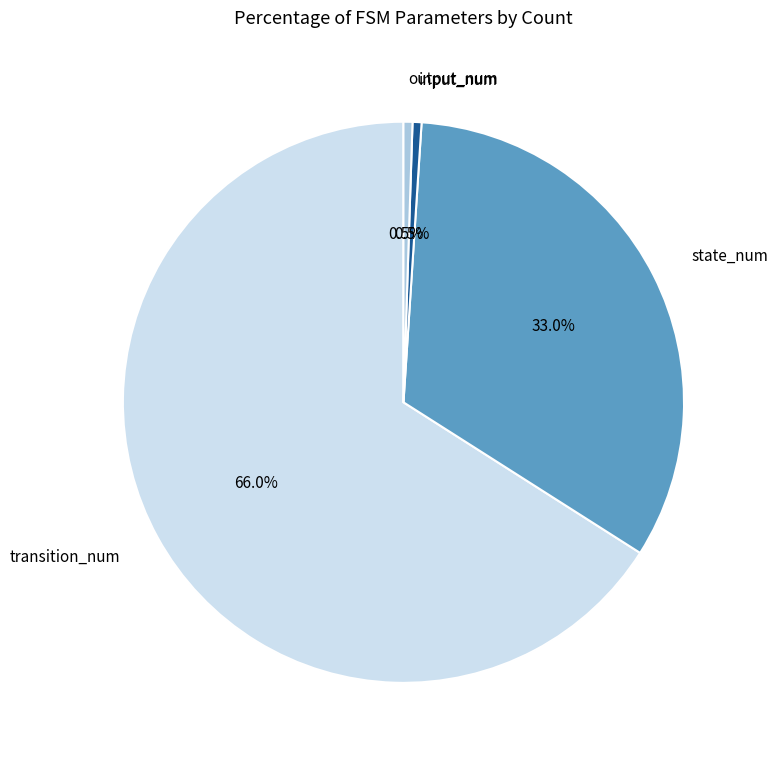

Do input_num and transition_num together represent more than half of the pie?

Yes